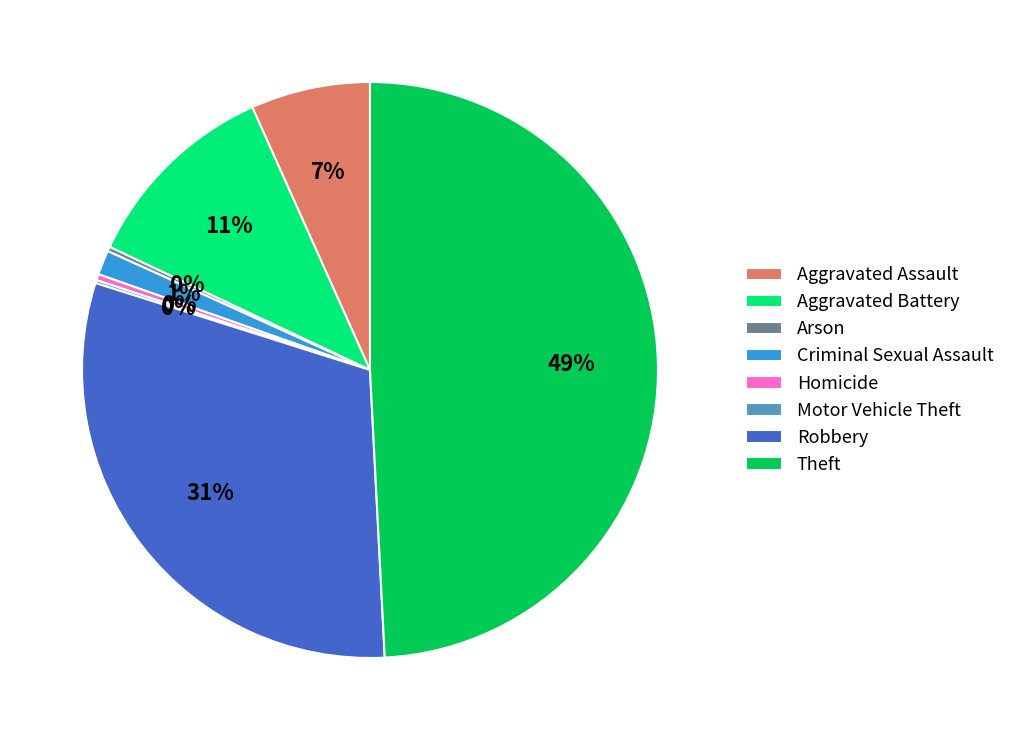

What is the largest slice in the pie chart?

Theft